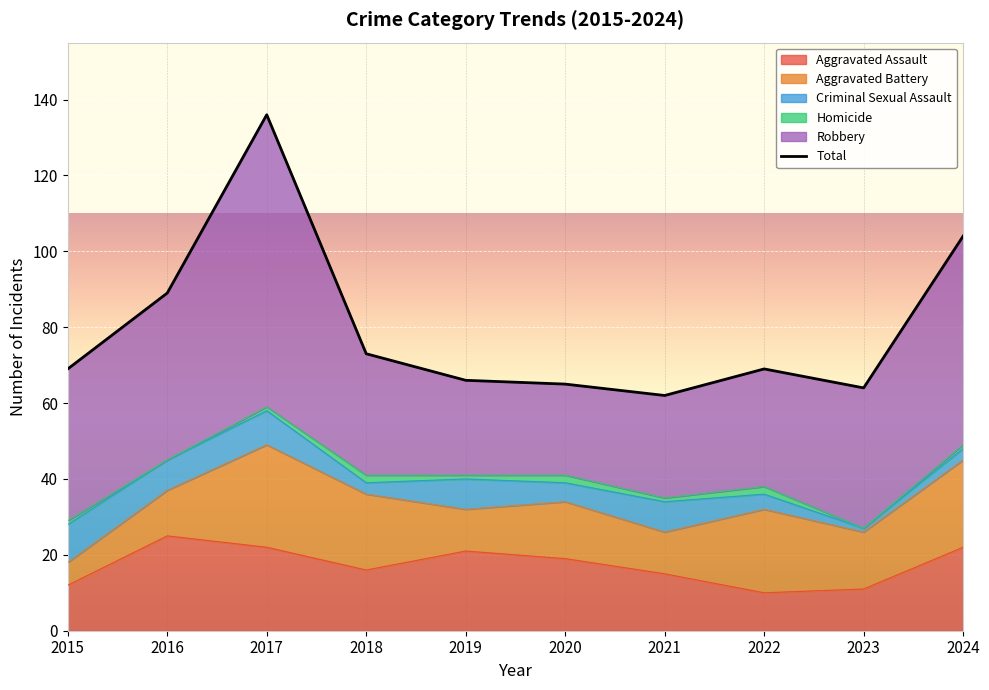

Which category has the highest value across all series?

2017